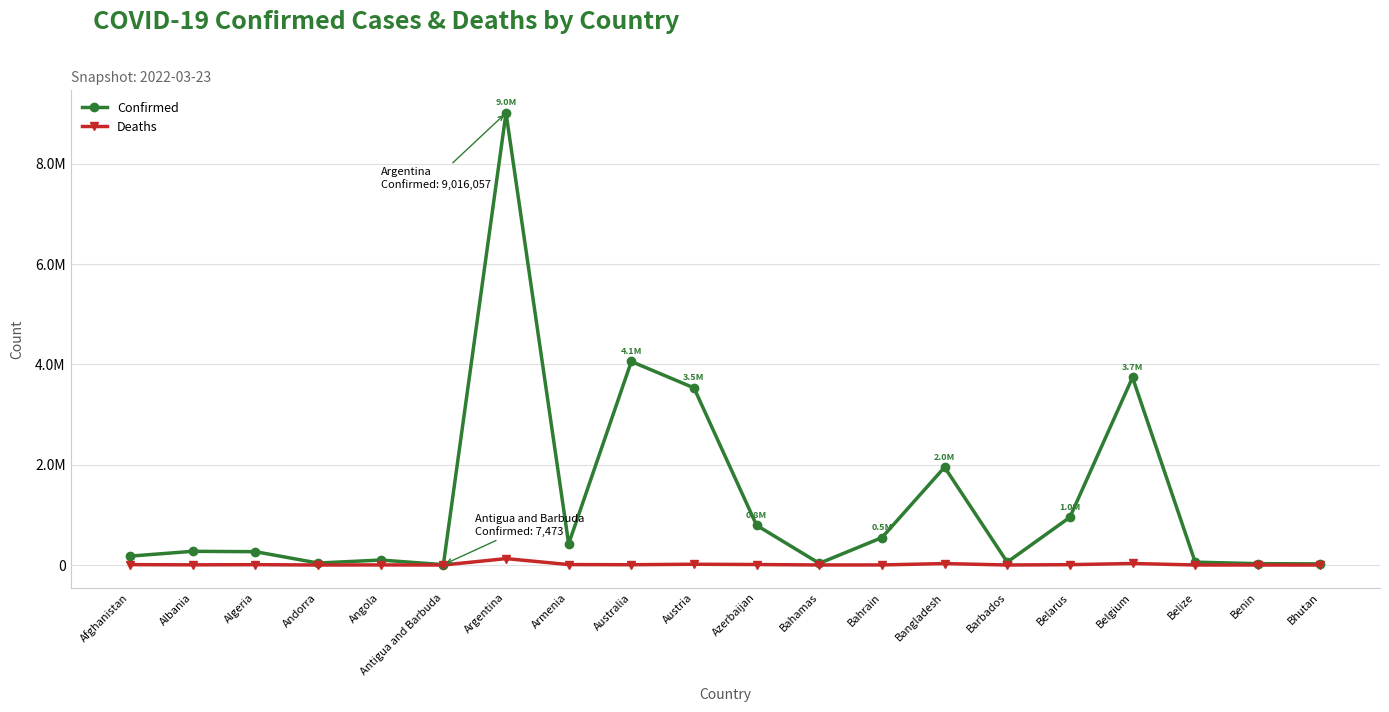

What are all the series names shown in the legend?

Confirmed, Deaths